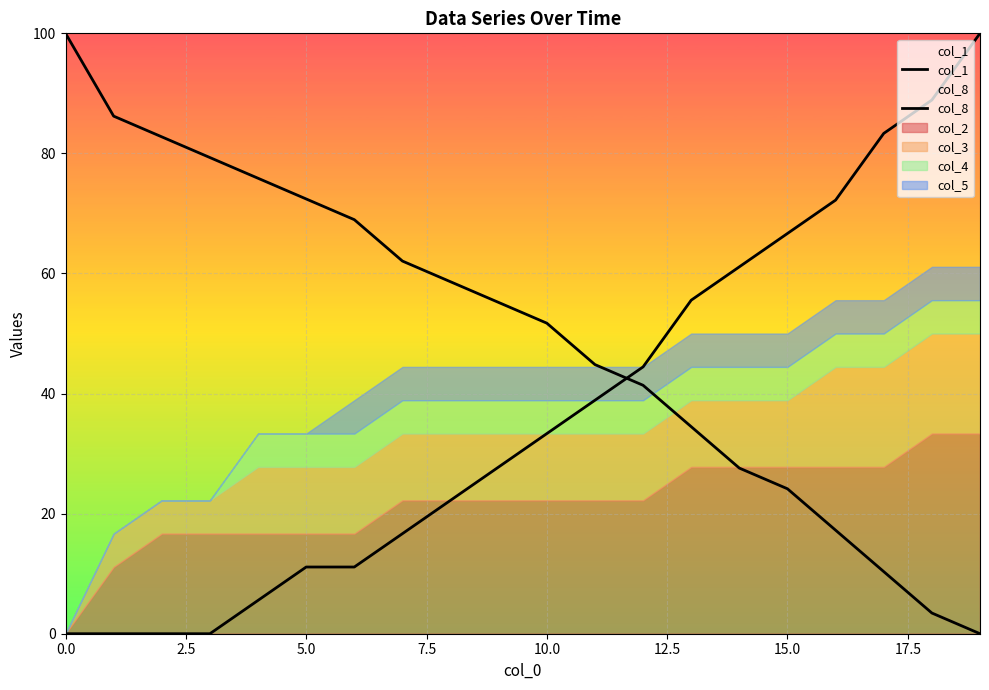

What is the difference between the maximum and minimum values in the col_1 series?

100.0